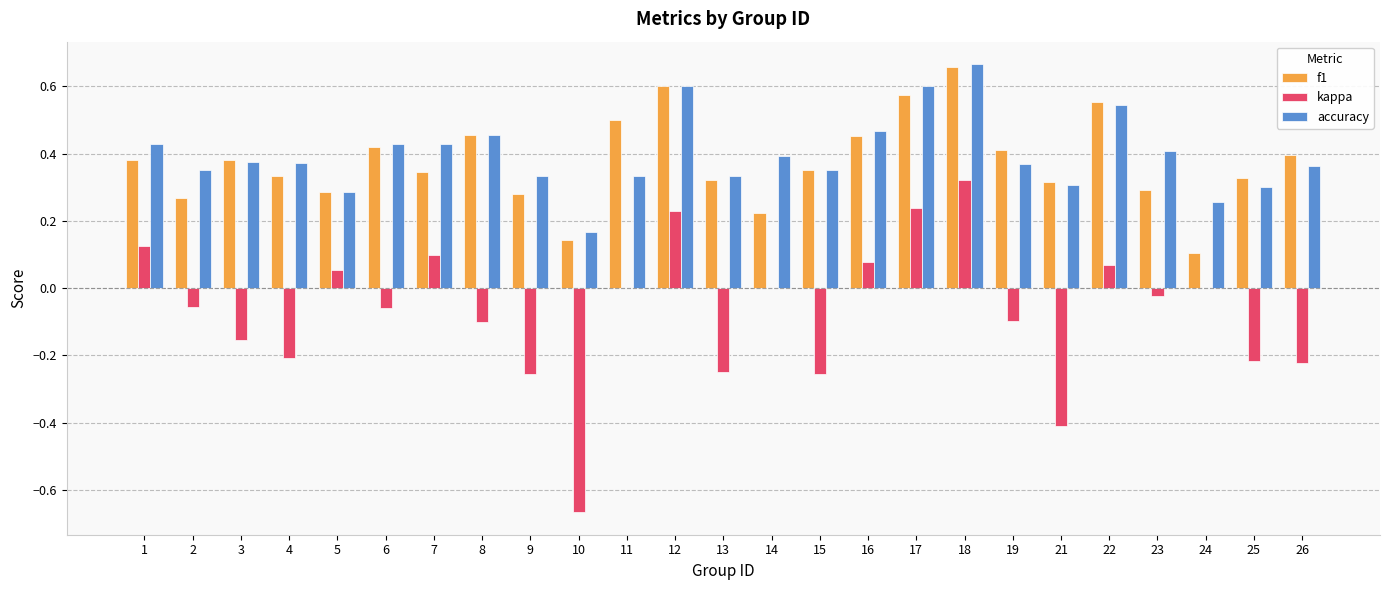

Where is f1 nearest to the value 0?

24